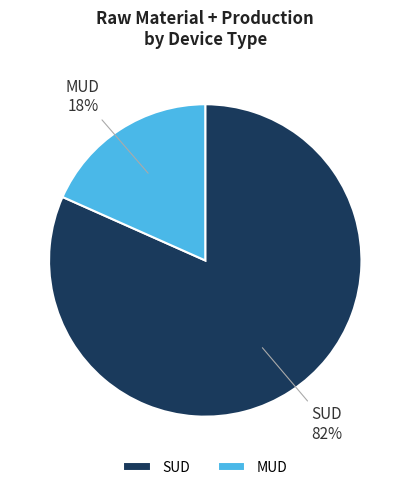

To the nearest percent, what is the average slice percentage?

50%